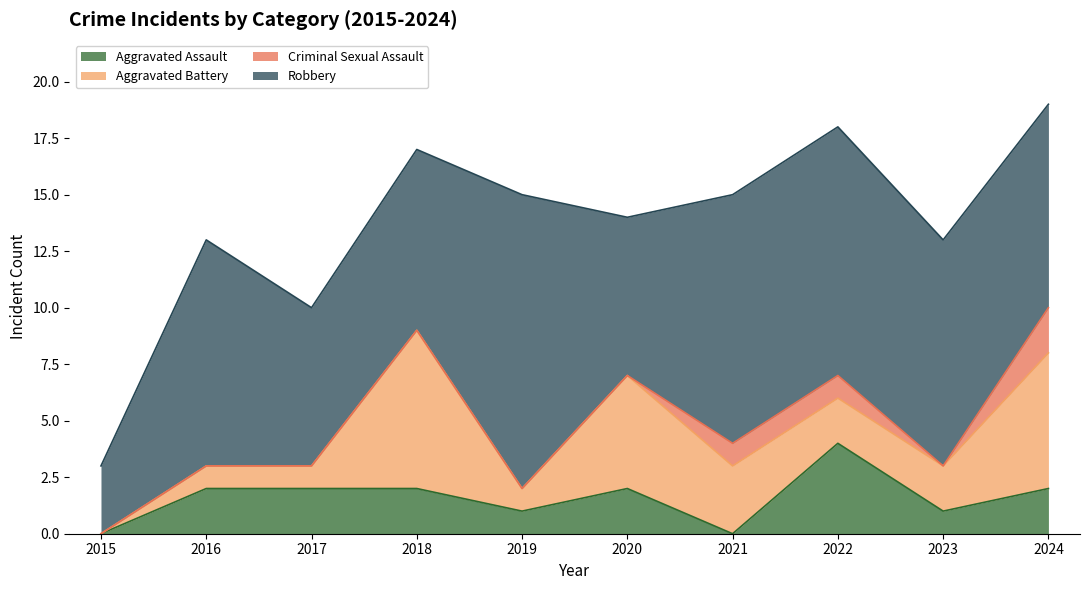

At how many categories does at least one series exceed 8?

6